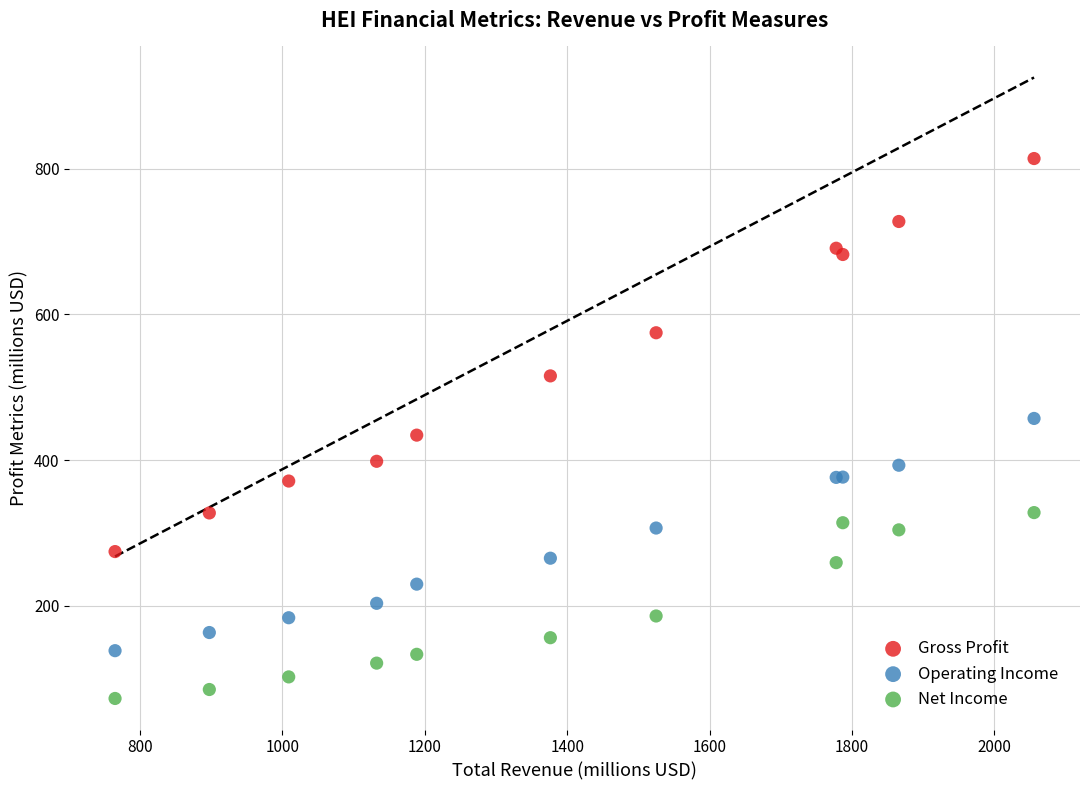

Which series has the largest Y range (max minus min)?

Gross Profit